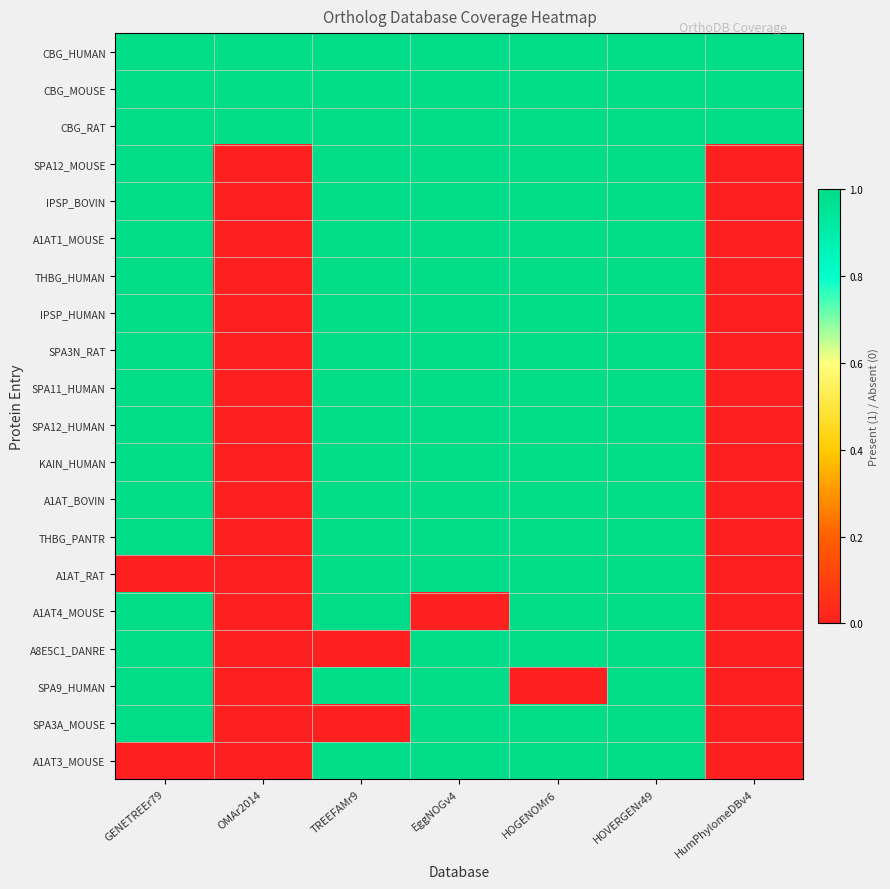

At how many categories does at least one series exceed 0?

7